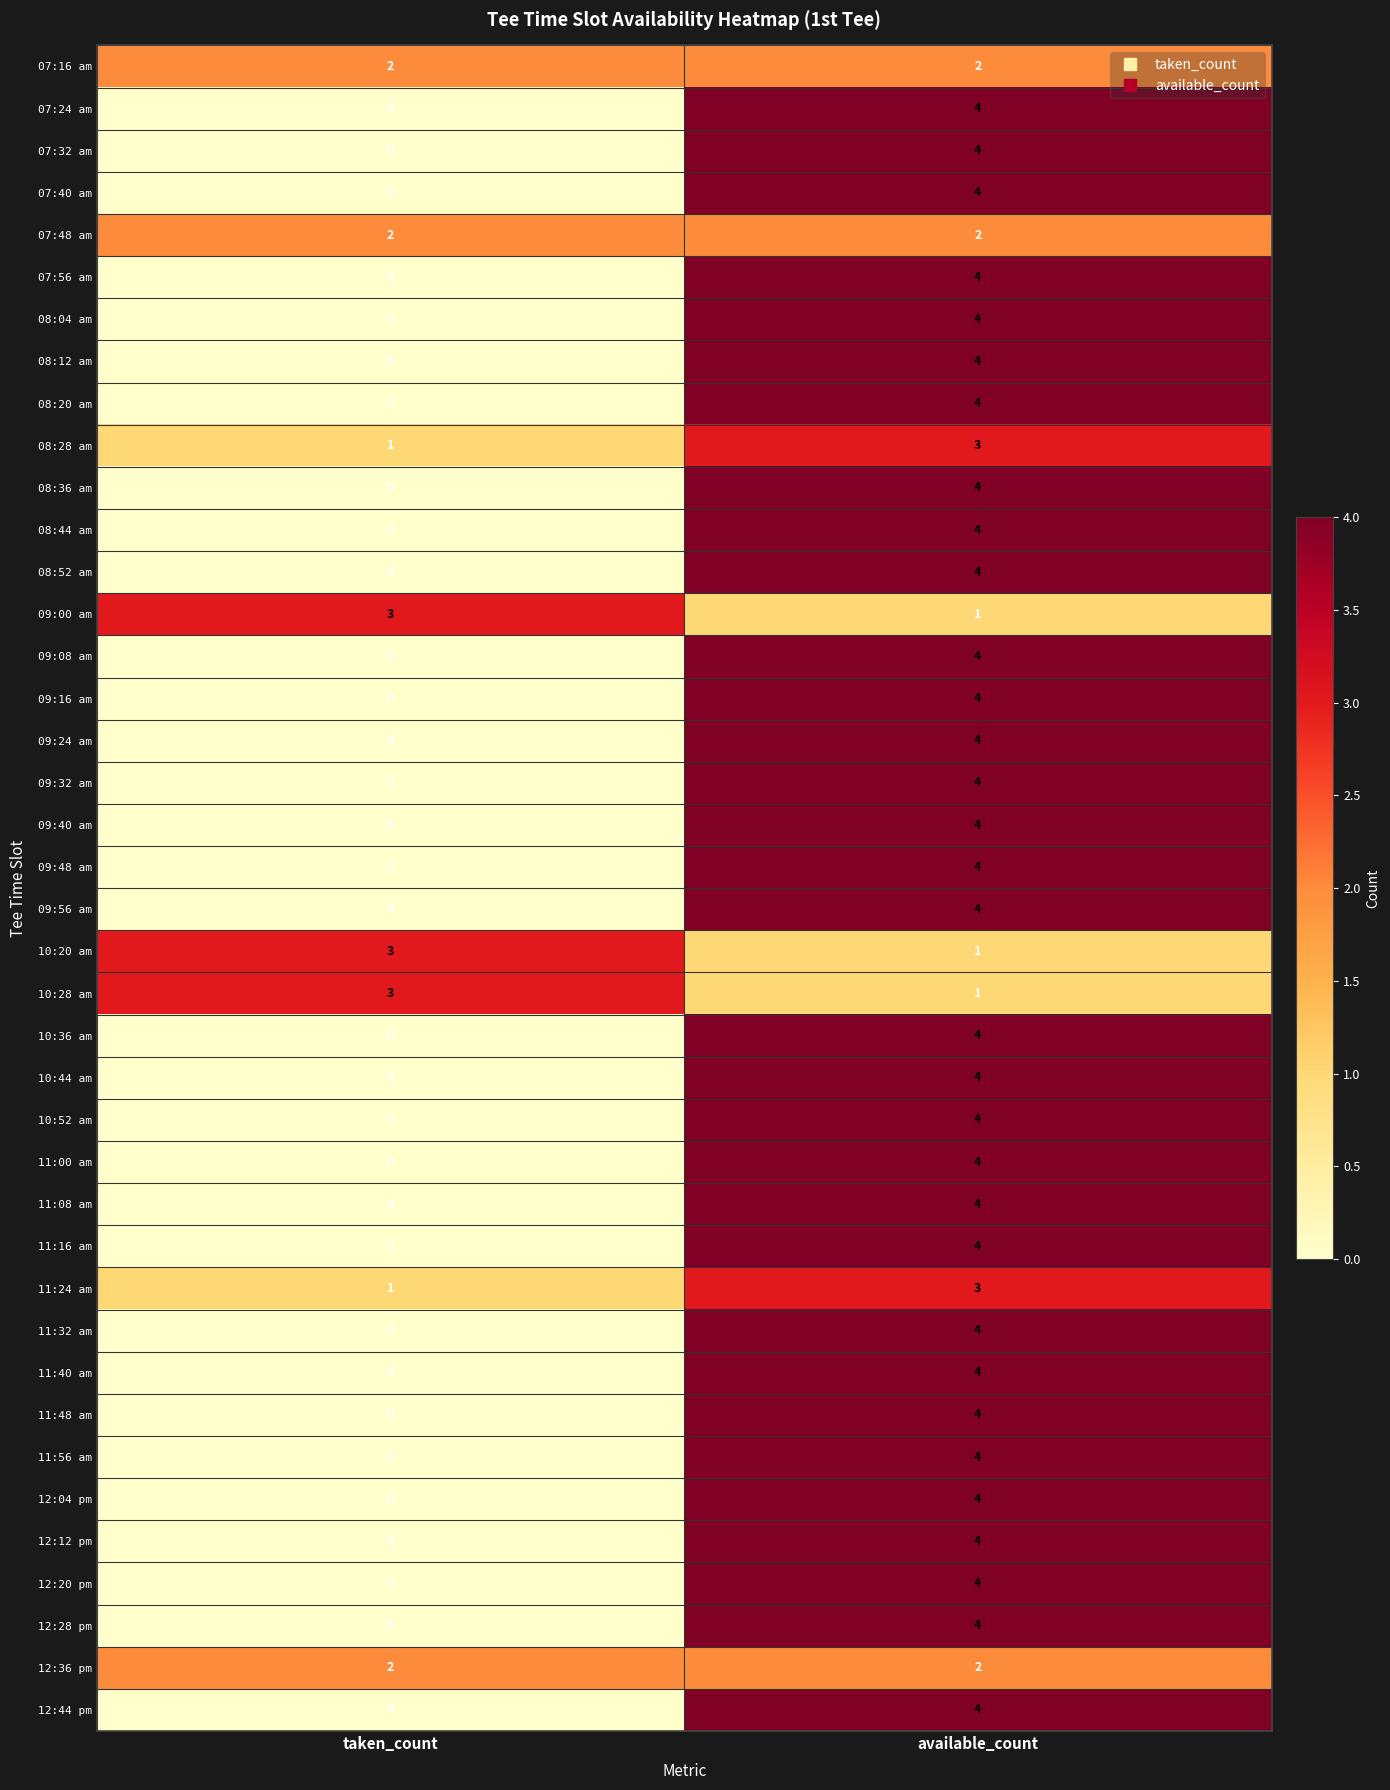

At which label does 11:40 am reach its peak?

available_count